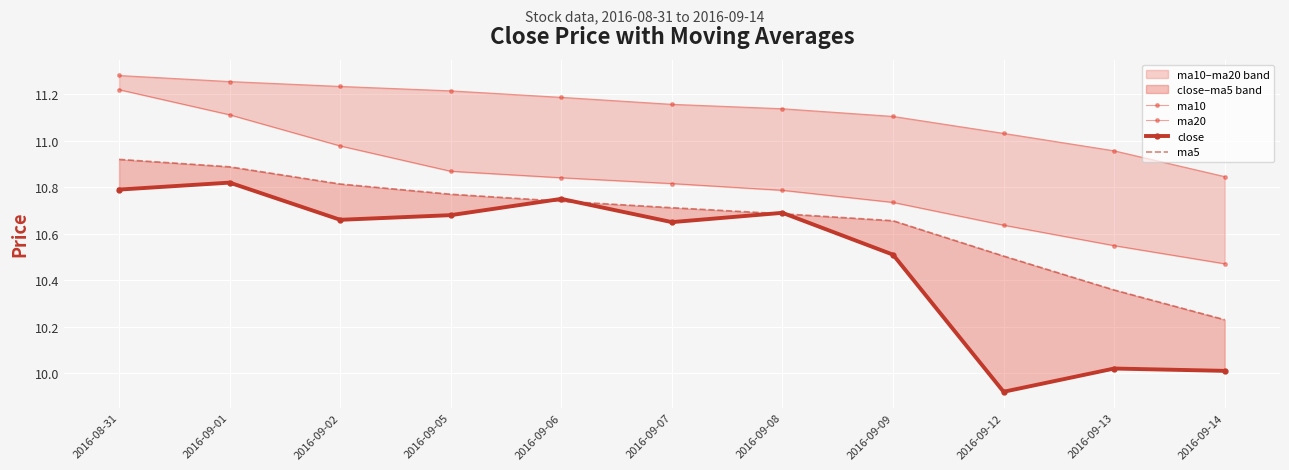

True or false: ma5 has more than 2 points higher than both neighbors.

False